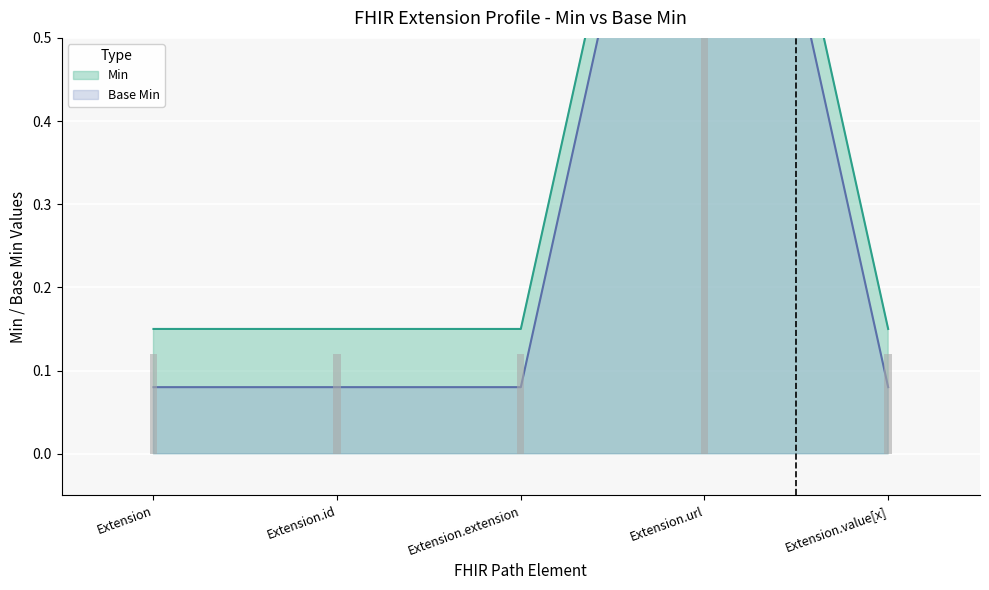

At Extension.url, list the series in order from smallest to largest.

Base Min, Min